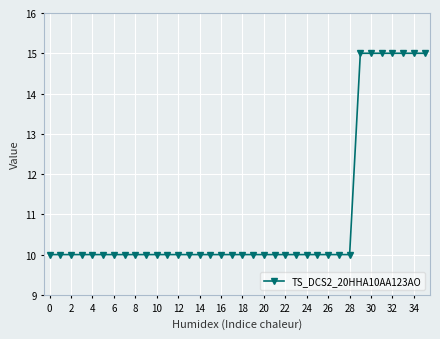

Count the number of data series in this chart.

1